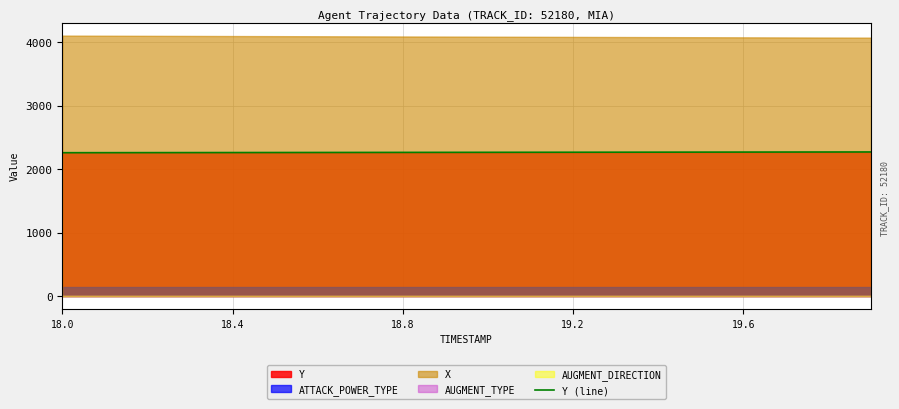

True or false: the data shows 1533.6 at 19.

False